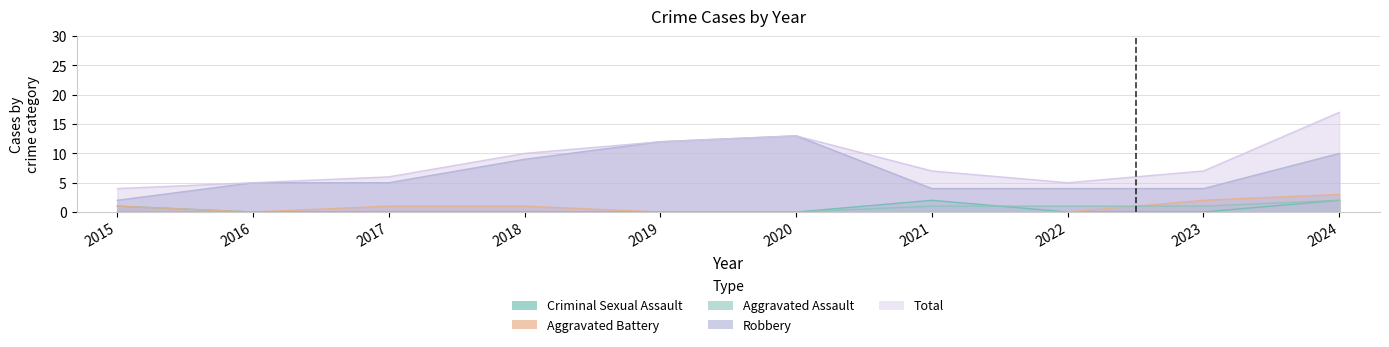

At which category does the chart reach its peak across all series?

2024